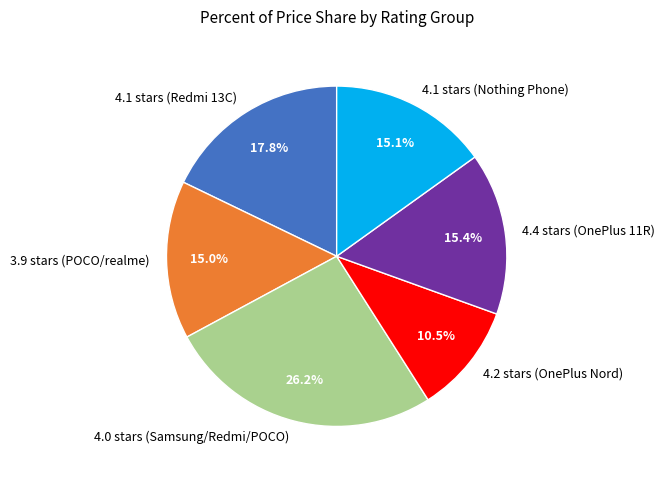

Do 4.1 stars (Redmi 13C) and 4.1 stars (Nothing Phone) together represent more than half of the pie?

No